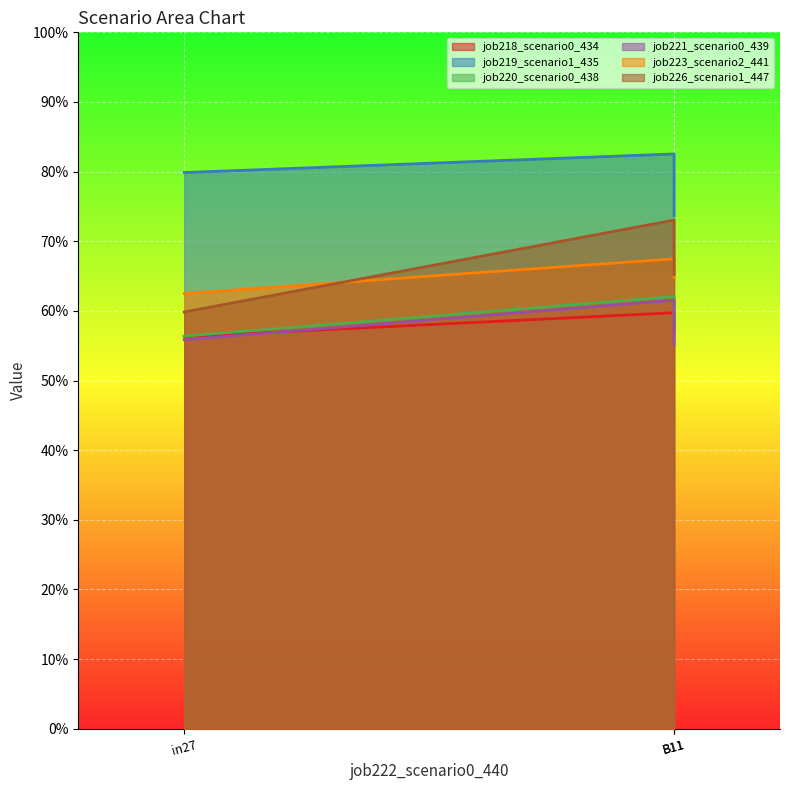

What are all the series names shown in the legend?

job218_scenario0_434, job219_scenario1_435, job220_scenario0_438, job221_scenario0_439, job223_scenario2_441, job226_scenario1_447